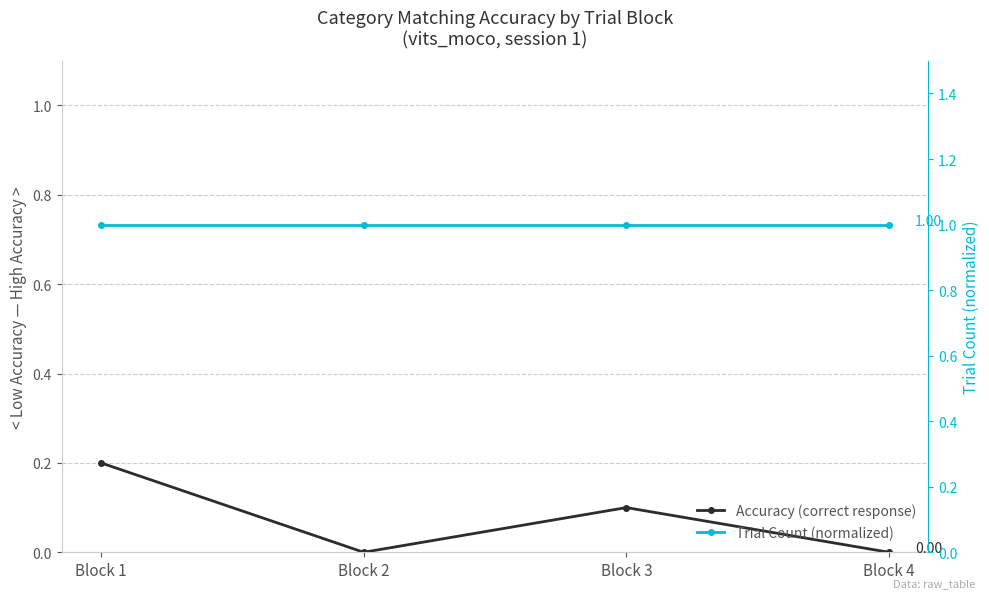

At how many categories does at least one series exceed 0?

4